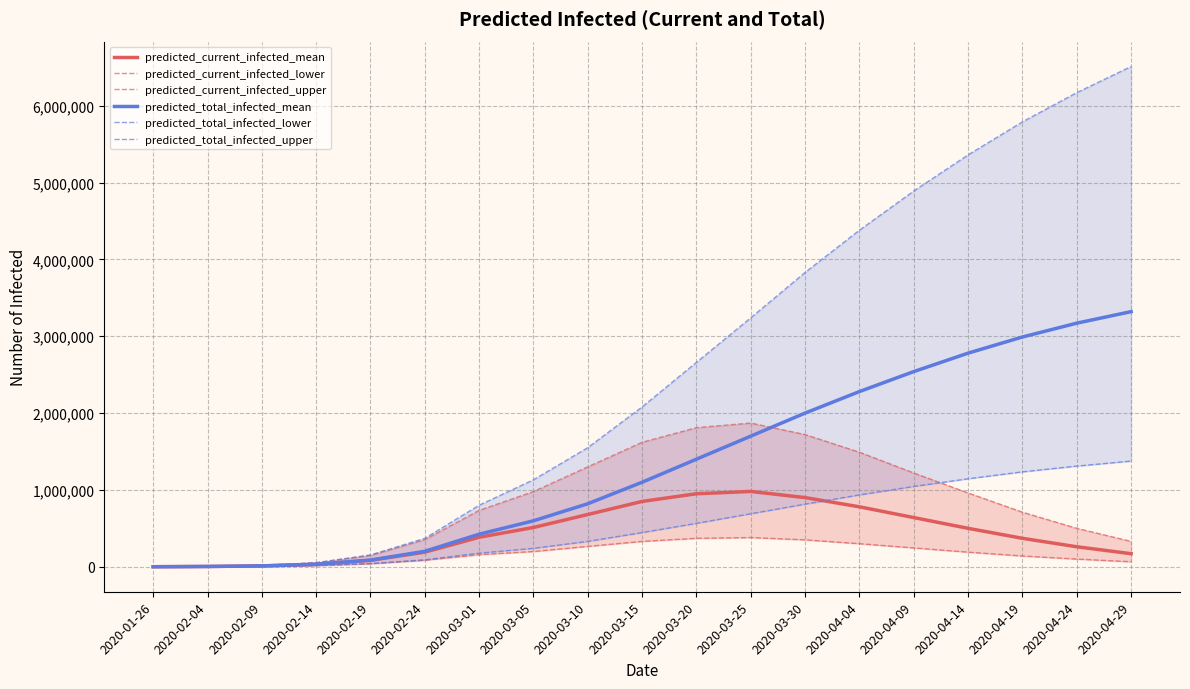

Rank the series at 2020-04-24 from highest to lowest value.

predicted_total_infected_upper, predicted_total_infected_mean, predicted_total_infected_lower, predicted_current_infected_upper, predicted_current_infected_mean, predicted_current_infected_lower